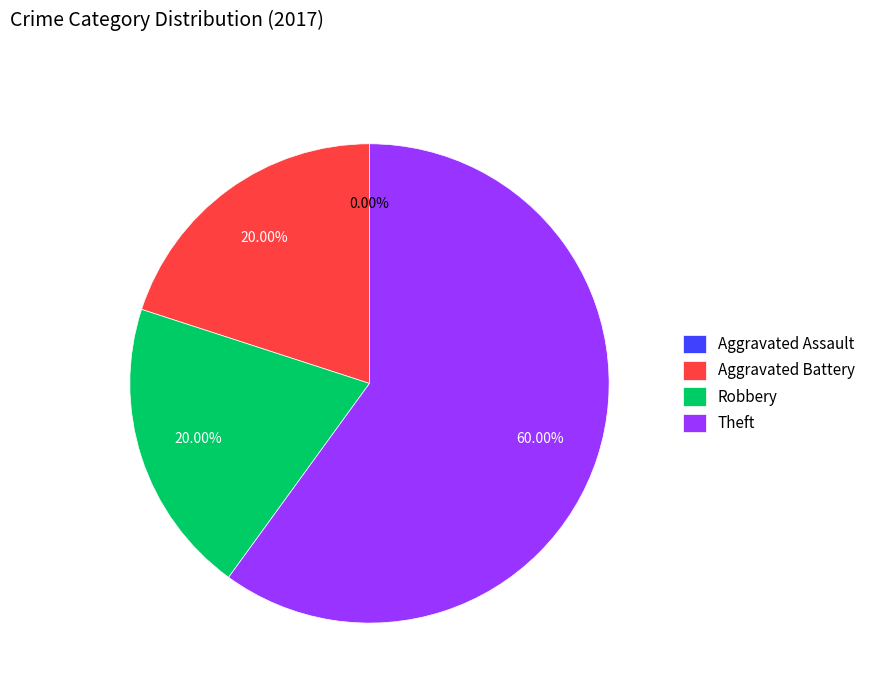

Rank the categories by value from lowest to highest.

Aggravated Assault, Aggravated Battery, Robbery, Theft